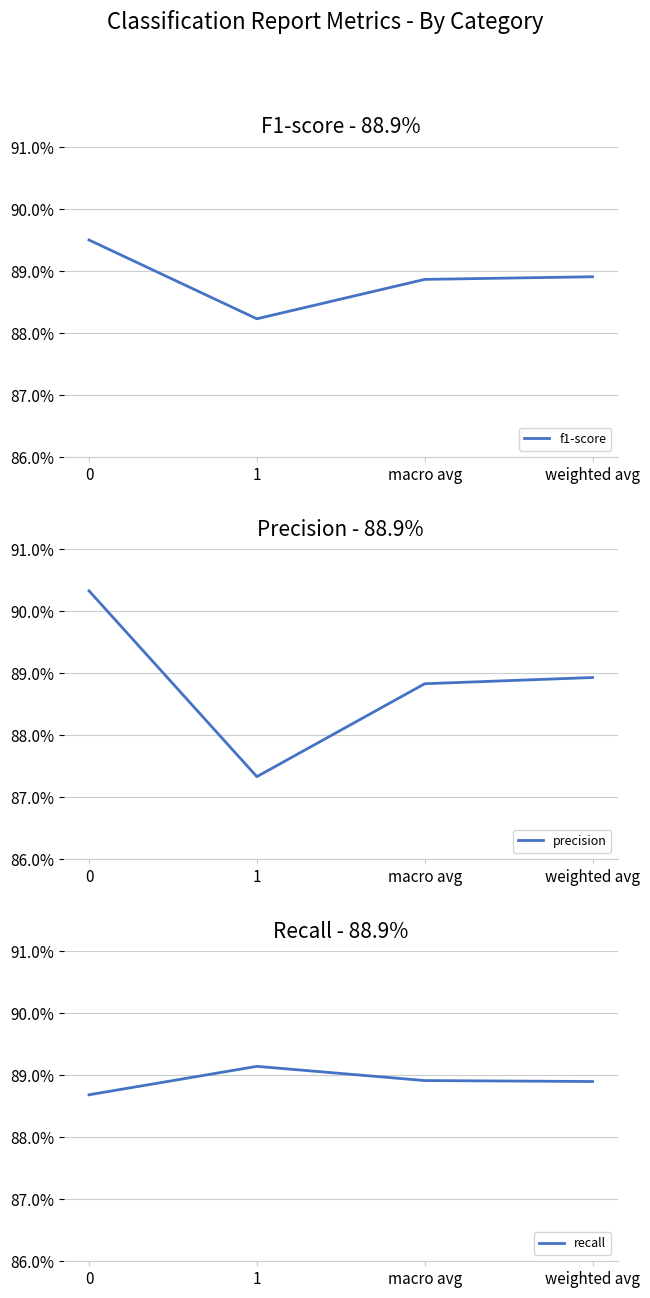

Rank the categories by recall value from highest to lowest.

1, macro avg, weighted avg, 0